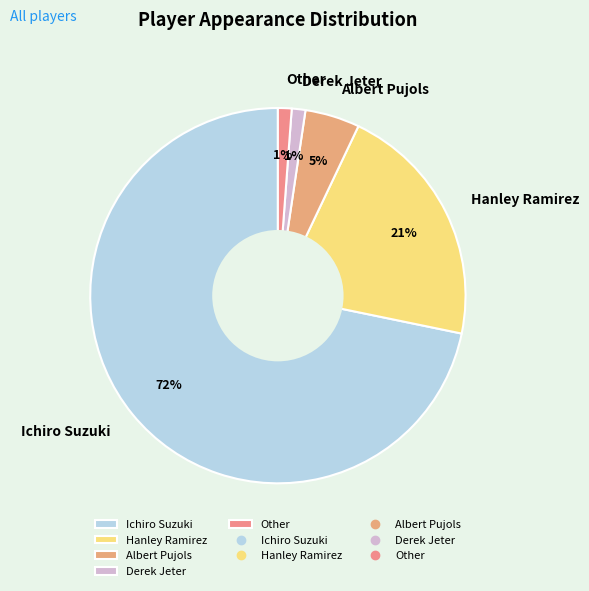

How many segments does this pie chart have?

5